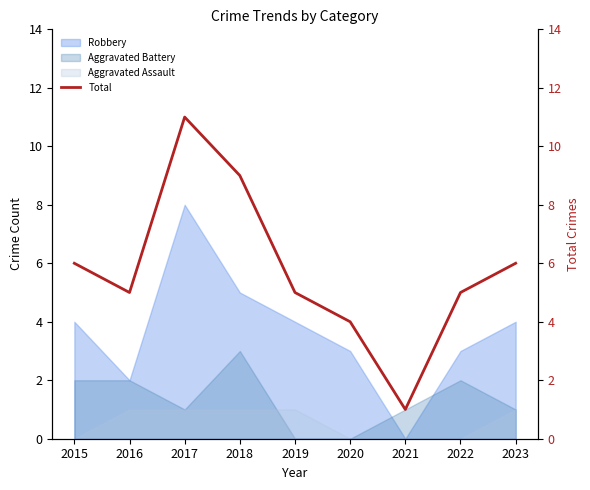

The value at 2016 is 9. True or false?

False